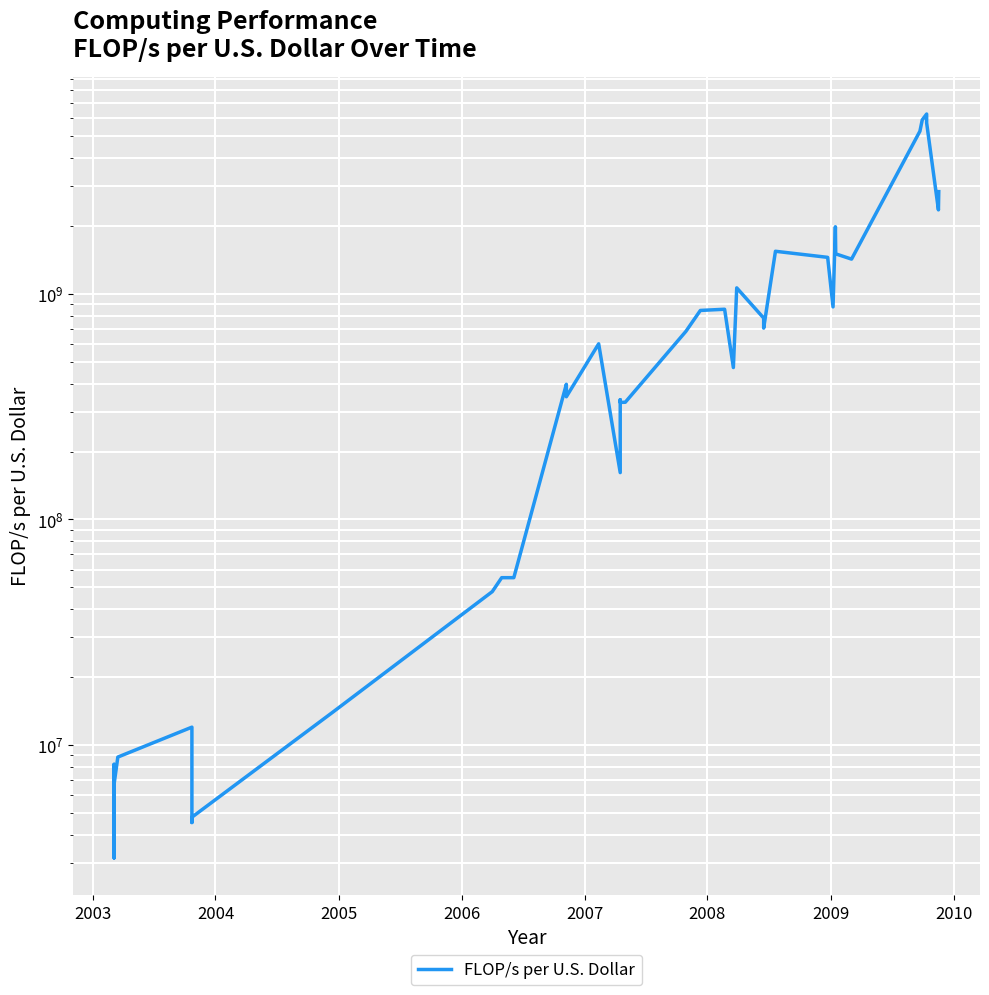

How many points are lower than both their immediate neighbors (excluding endpoints)?

9